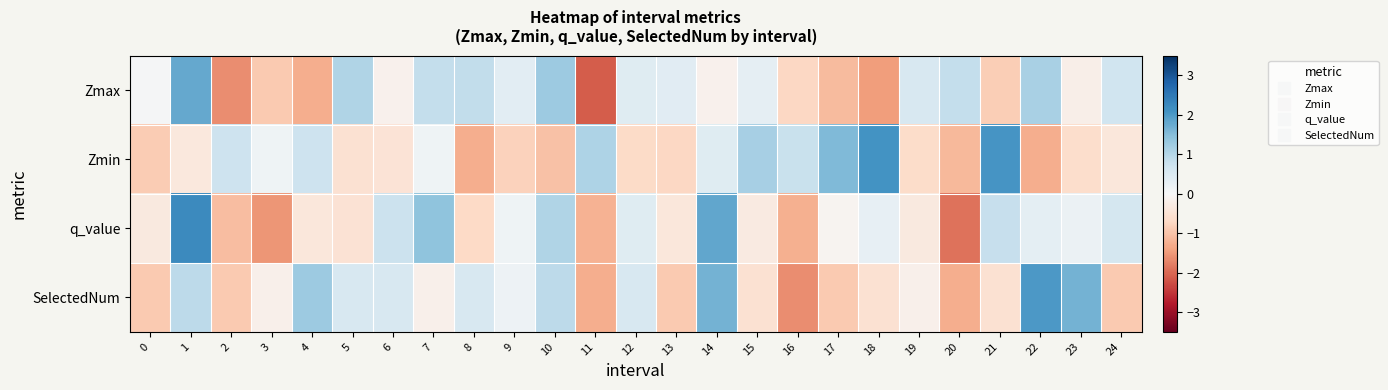

At how many categories does at least one series exceed 0?

25